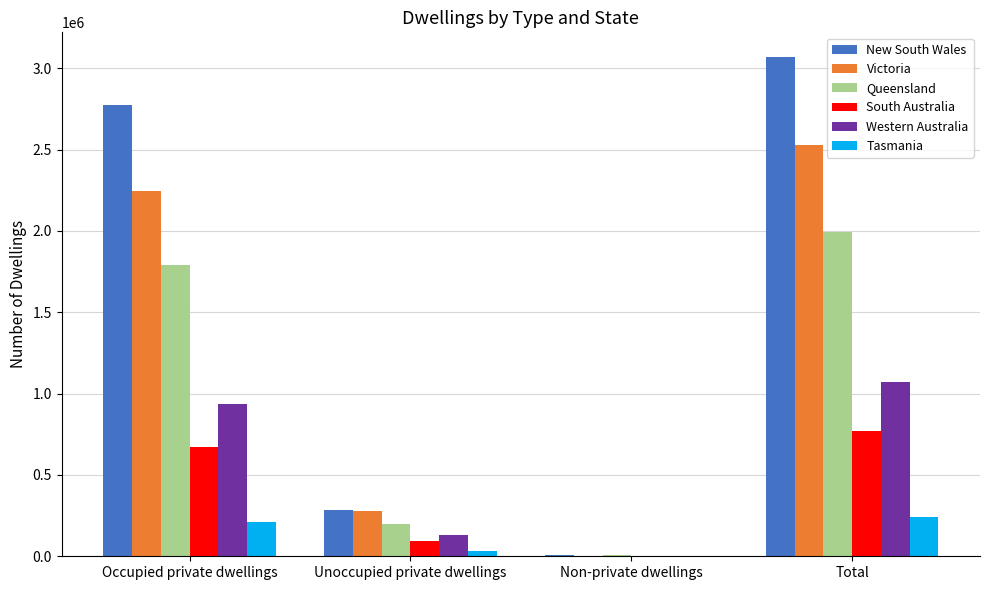

What is the difference between the Western Australia values at Unoccupied private dwellings and Occupied private dwellings?

805218